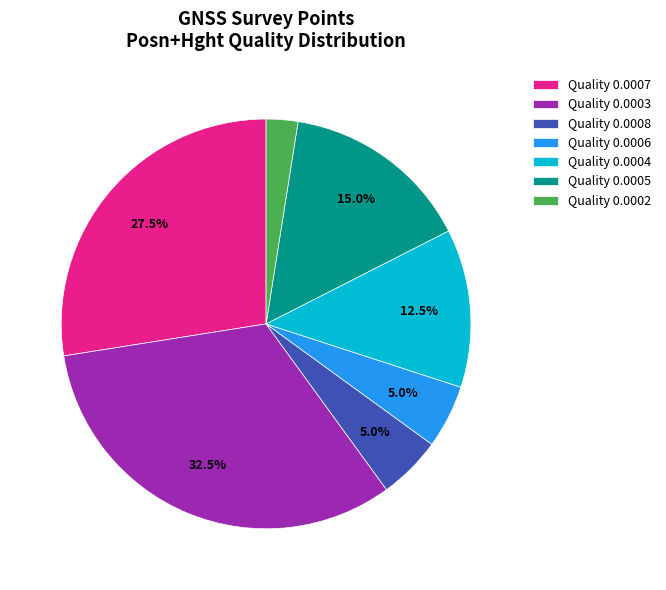

How many segments does this pie chart have?

7